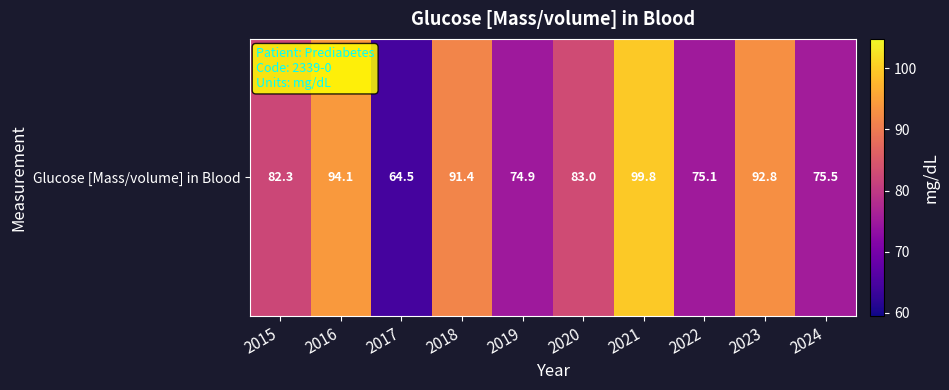

What is the difference between the maximum and minimum values?

35.3